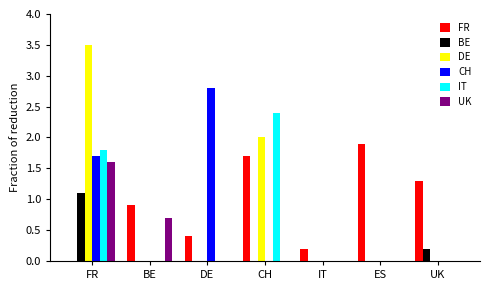

Are the bars horizontal?

No